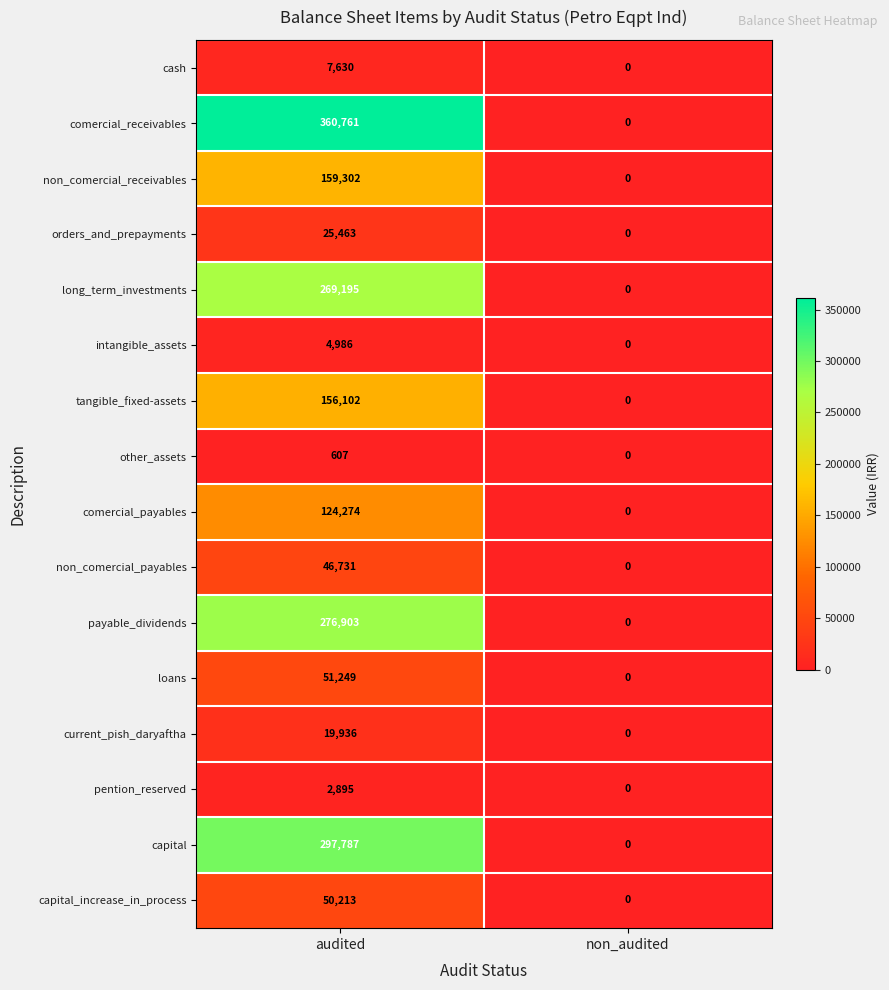

What is the average value of the non_comercial_payables series?

23366